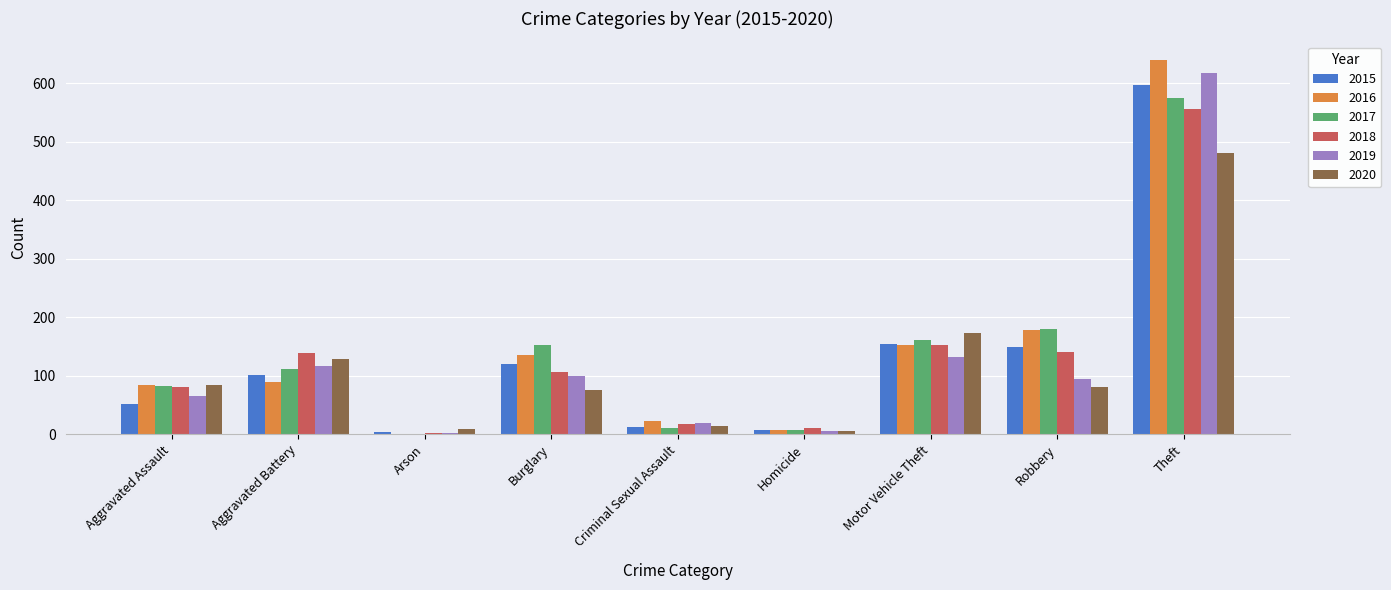

What is the maximum value shown in the chart?

640